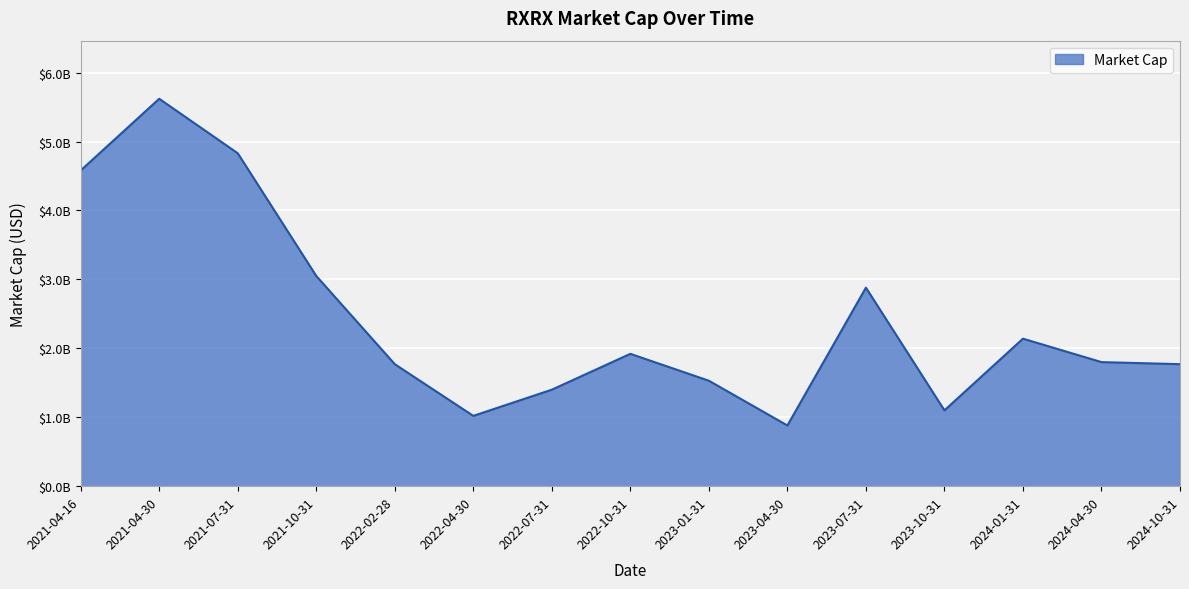

Rank the categories by value from lowest to highest.

2023-04-30, 2022-04-30, 2023-10-31, 2022-07-31, 2023-01-31, 2022-02-28, 2024-10-31, 2024-04-30, 2022-10-31, 2024-01-31, 2023-07-31, 2021-10-31, 2021-04-16, 2021-07-31, 2021-04-30